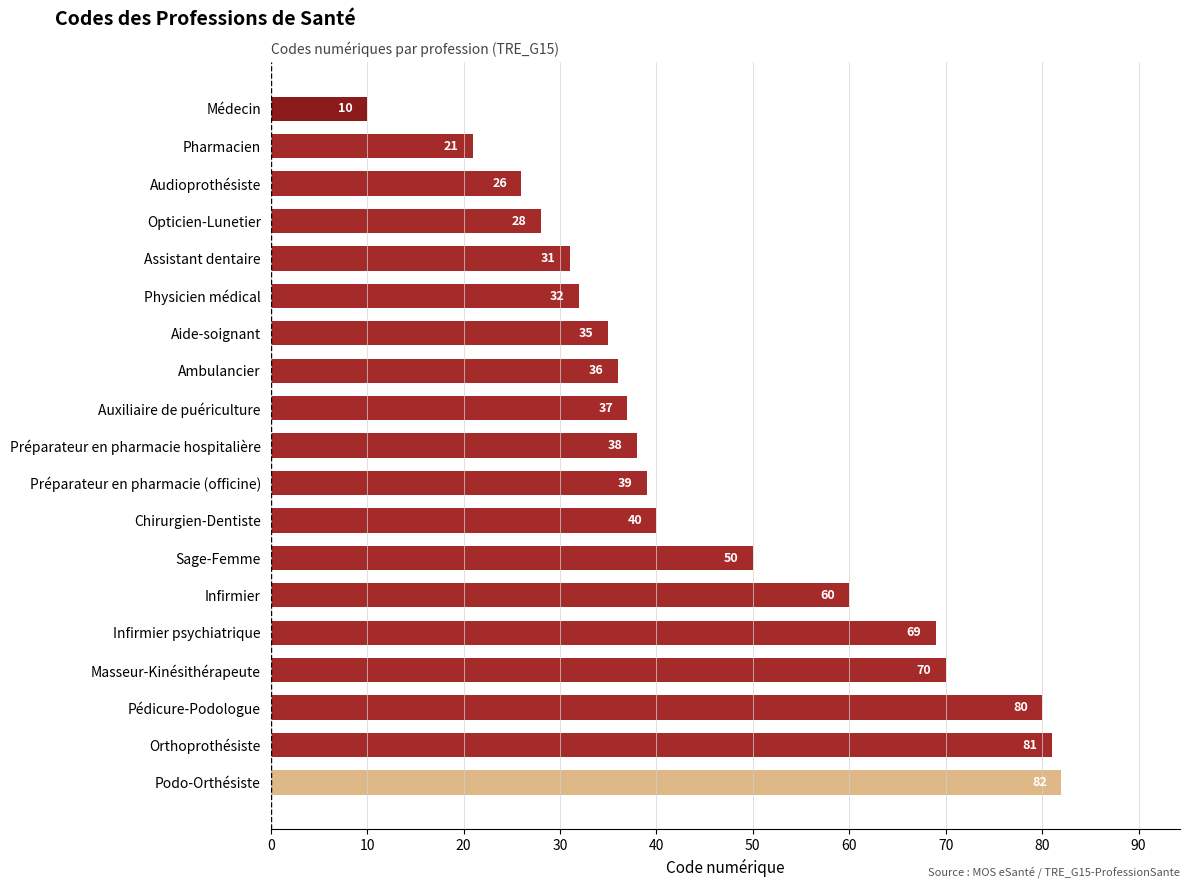

Are the bars horizontal?

Yes